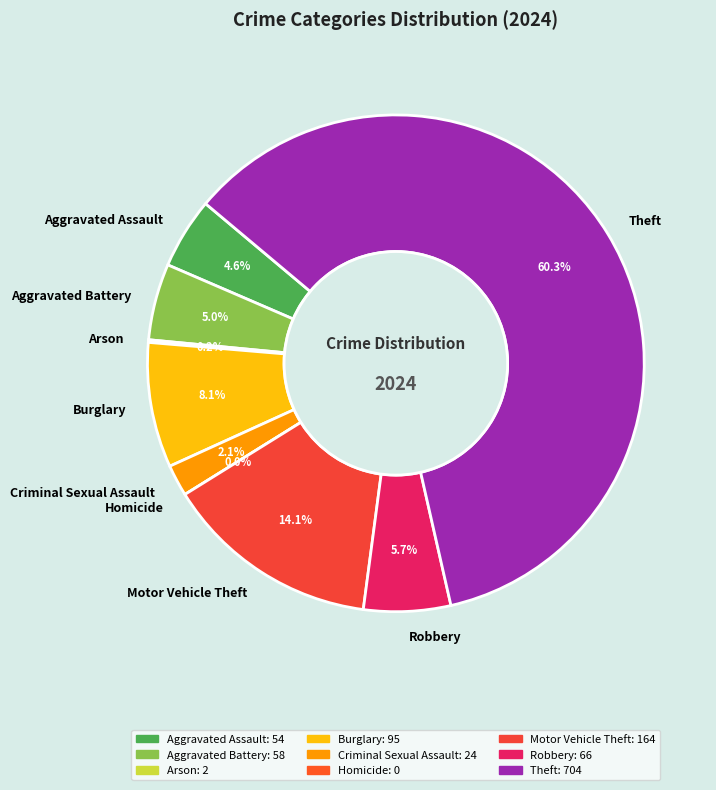

How much of the chart is everything except Robbery?

94.3%